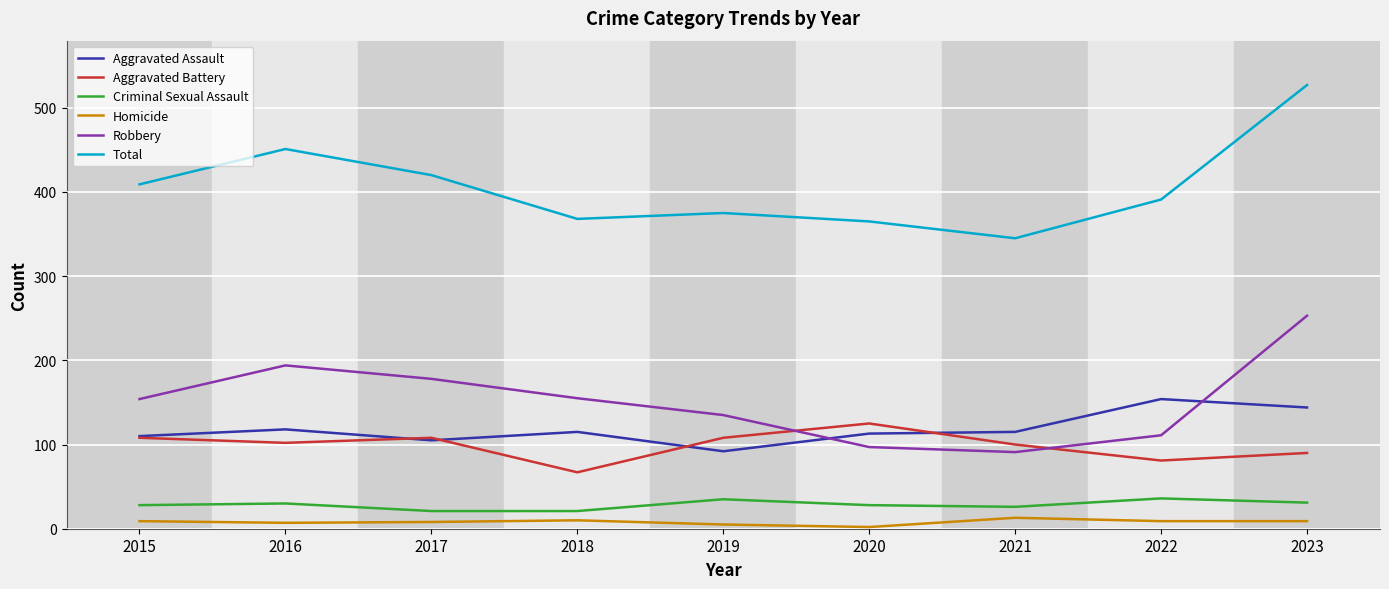

True or false: Aggravated Assault and Homicide intersect in this chart.

False